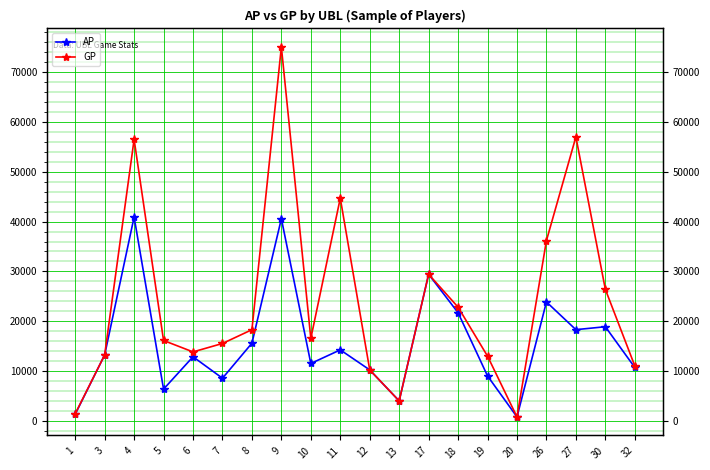

True or false: AP and GP cross at least once.

False